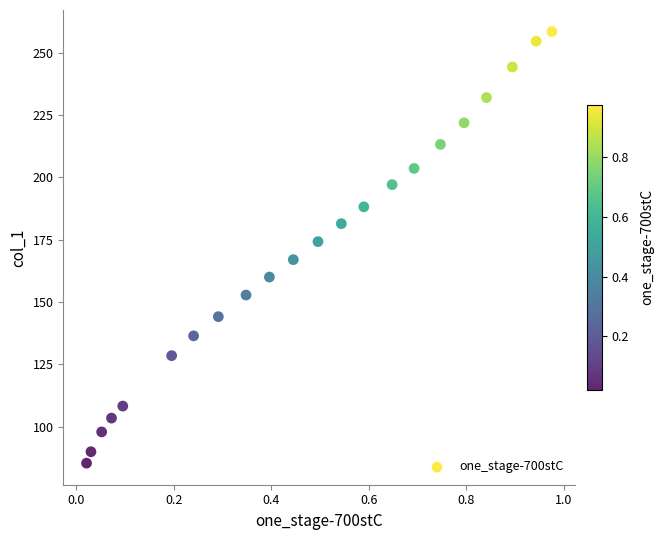

What is the range of Y values (max minus min)?

173.2